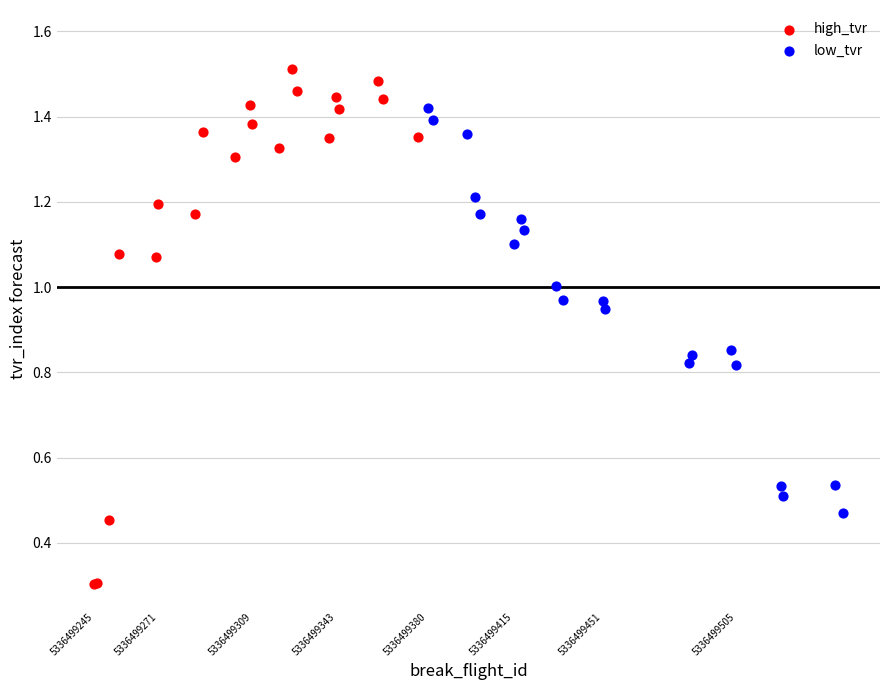

Which series has the largest Y range (max minus min)?

high_tvr